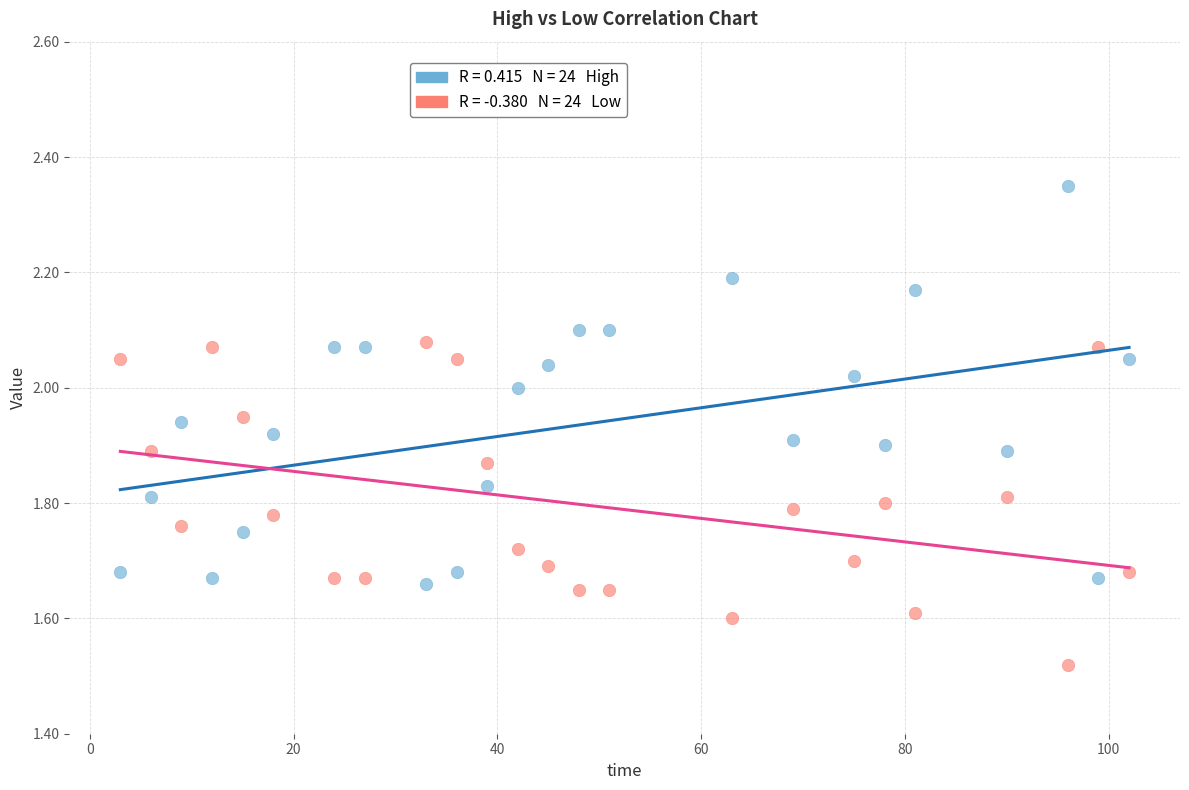

Across all data points, what is the range of X values (max minus min)?

99.0